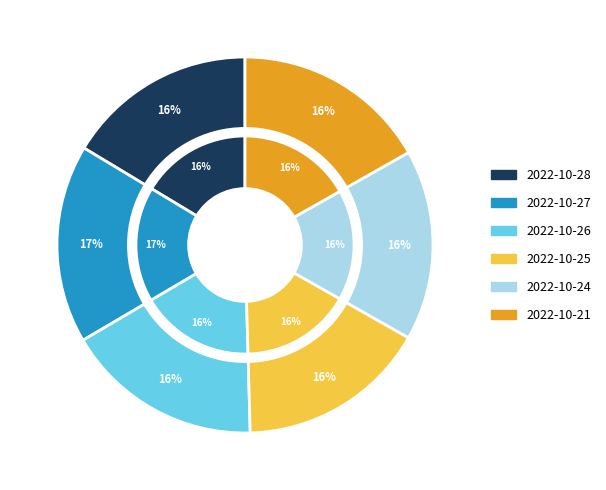

True or false: 2022-10-21 accounts for 31% of the total.

False